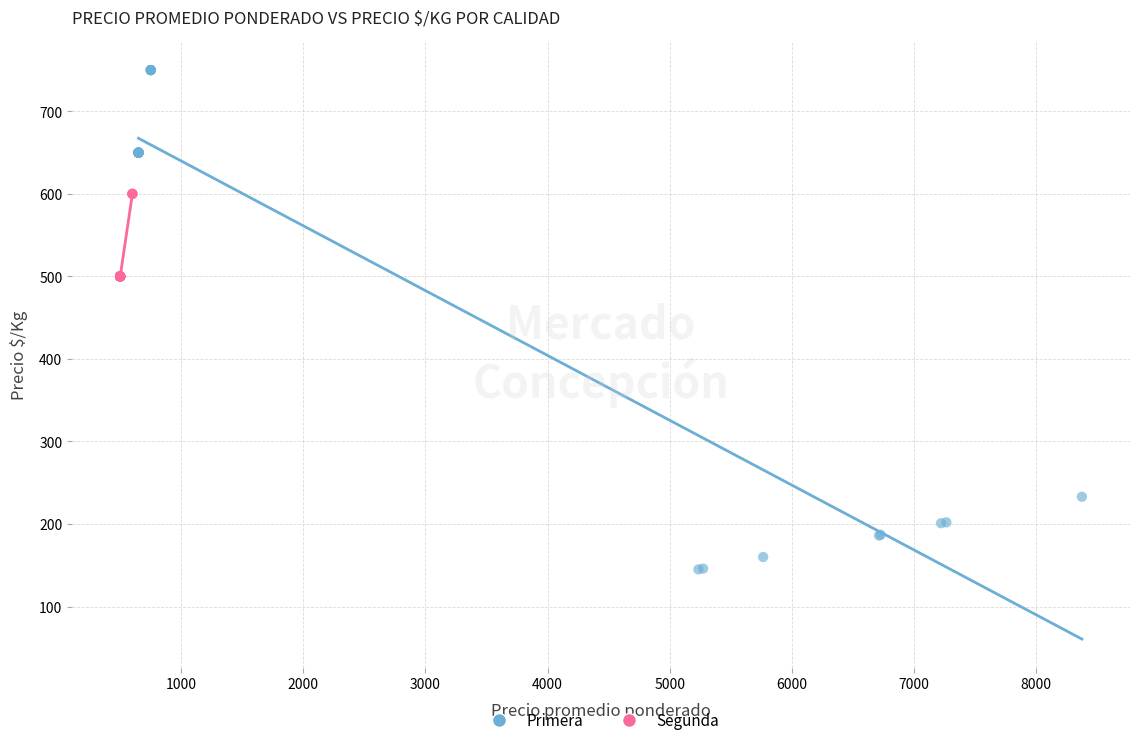

Which series reaches the maximum Y coordinate?

Primera